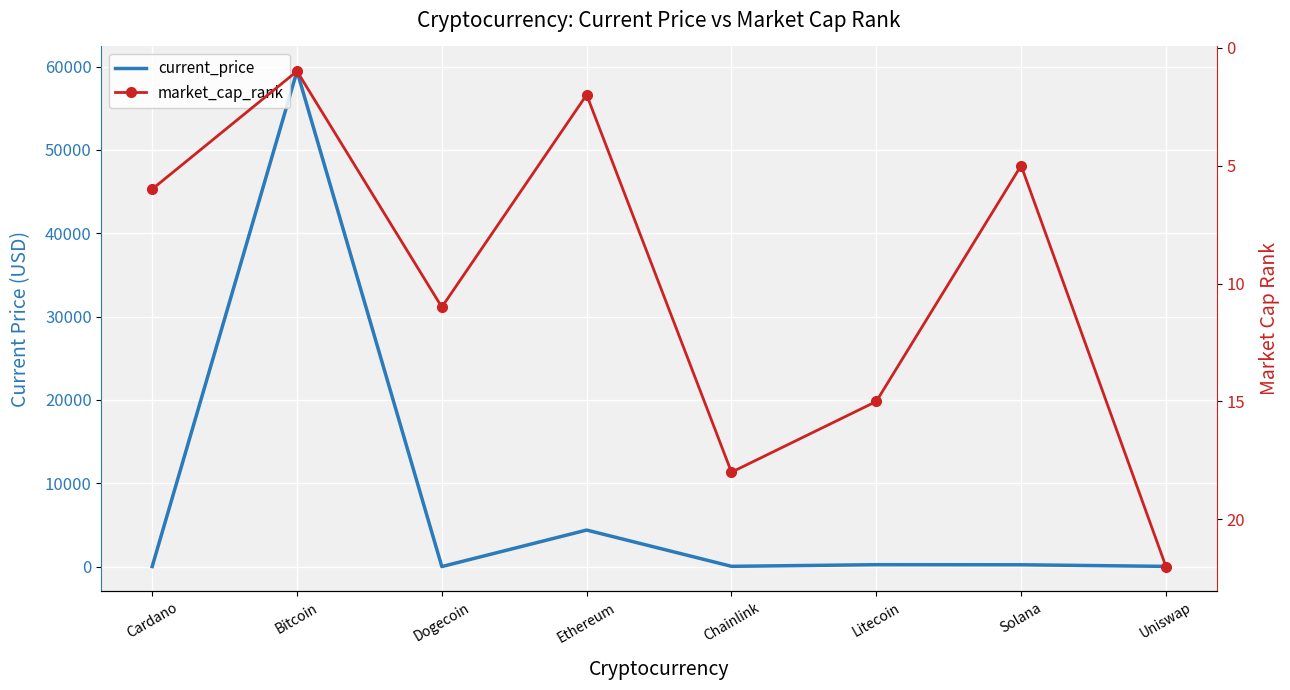

The current_price series shows 55.8 at Solana. True or false?

False